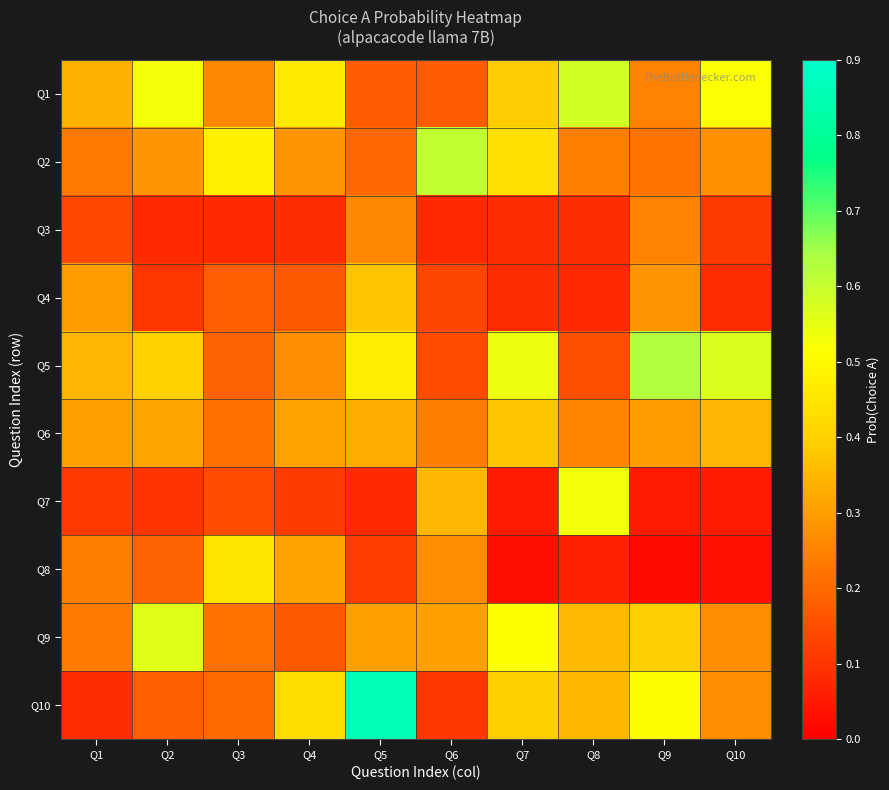

What is the difference between the highest and lowest values at Q6?

0.5